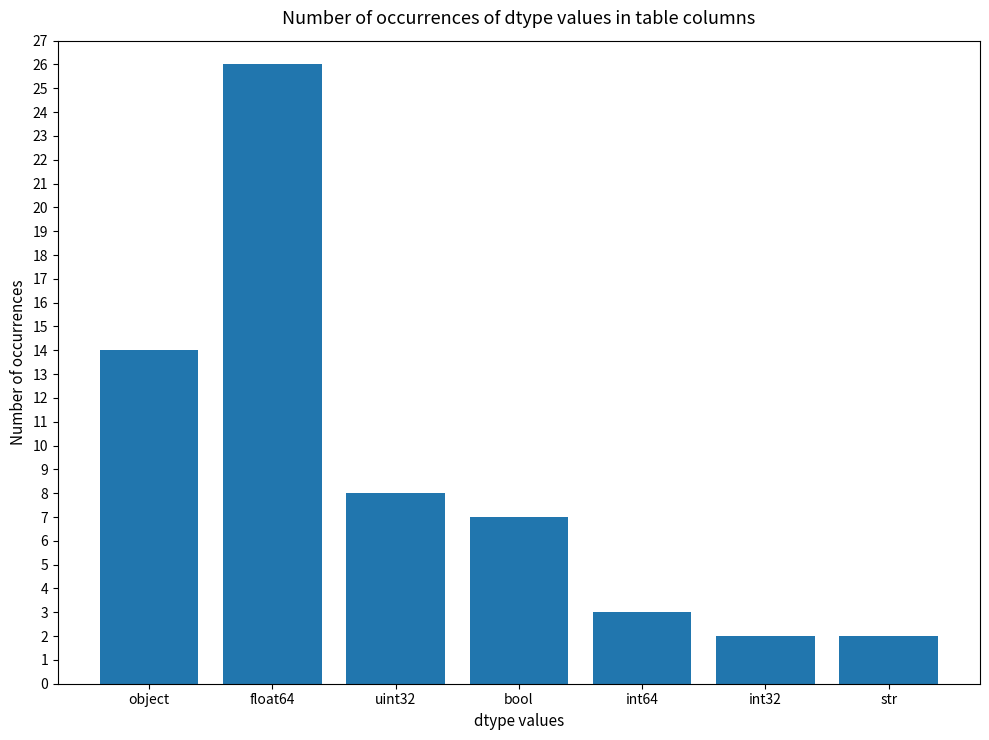

Between int32 and uint32, which is larger?

uint32